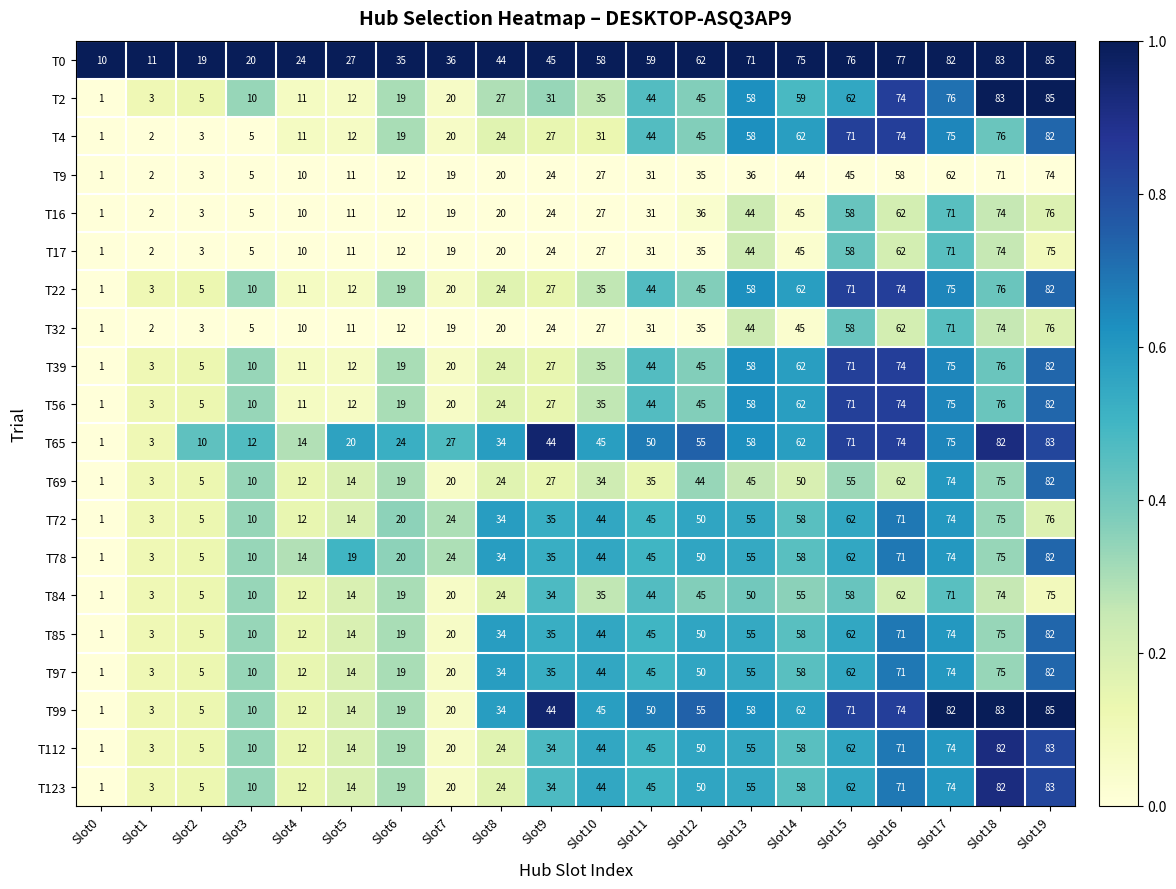

List the labels in order of T85 value, largest first.

Slot19, Slot18, Slot17, Slot16, Slot15, Slot14, Slot13, Slot12, Slot11, Slot10, Slot9, Slot8, Slot7, Slot6, Slot5, Slot4, Slot3, Slot2, Slot1, Slot0